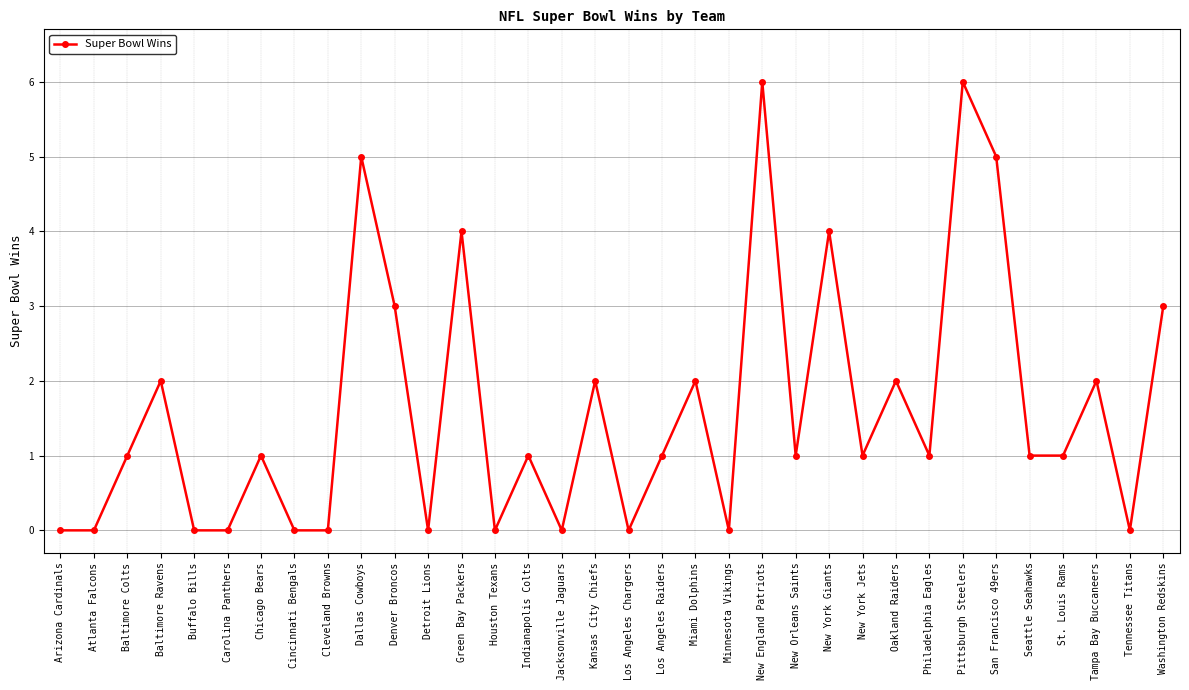

How many series are shown in this chart?

1